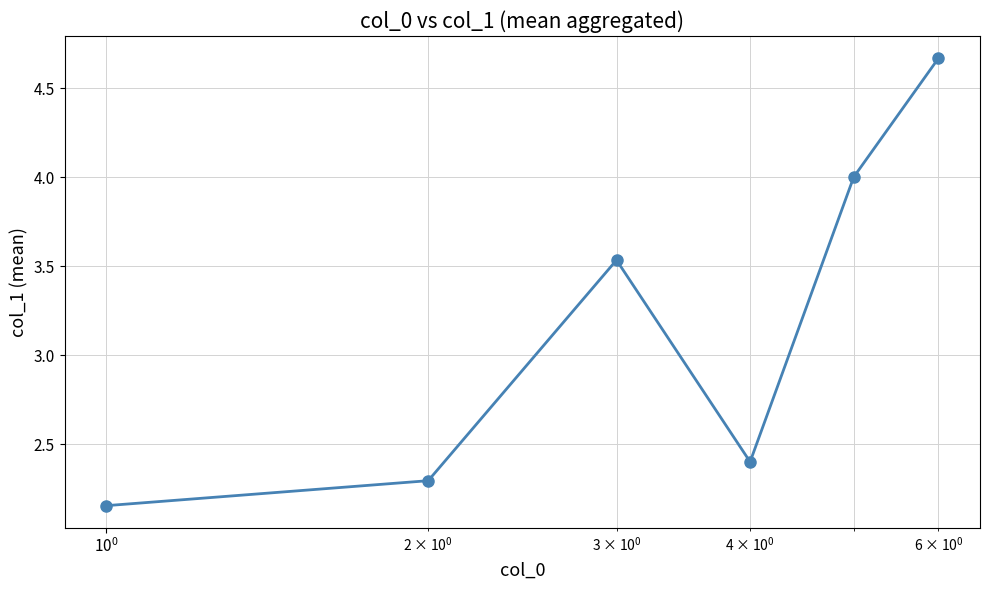

How many points are higher than both their immediate neighbors (excluding endpoints)?

1